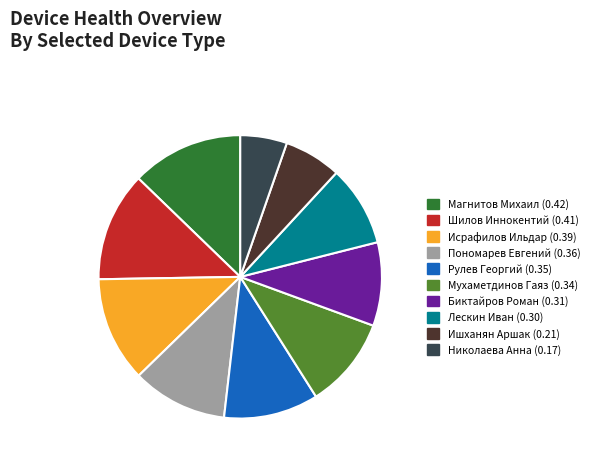

Is there a majority slice in this chart?

No